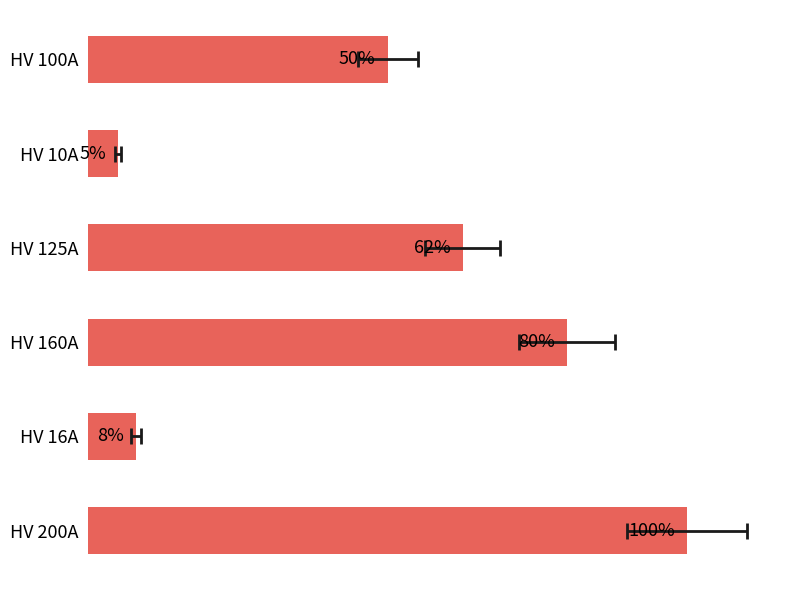

What is the greatest value displayed?

100.0